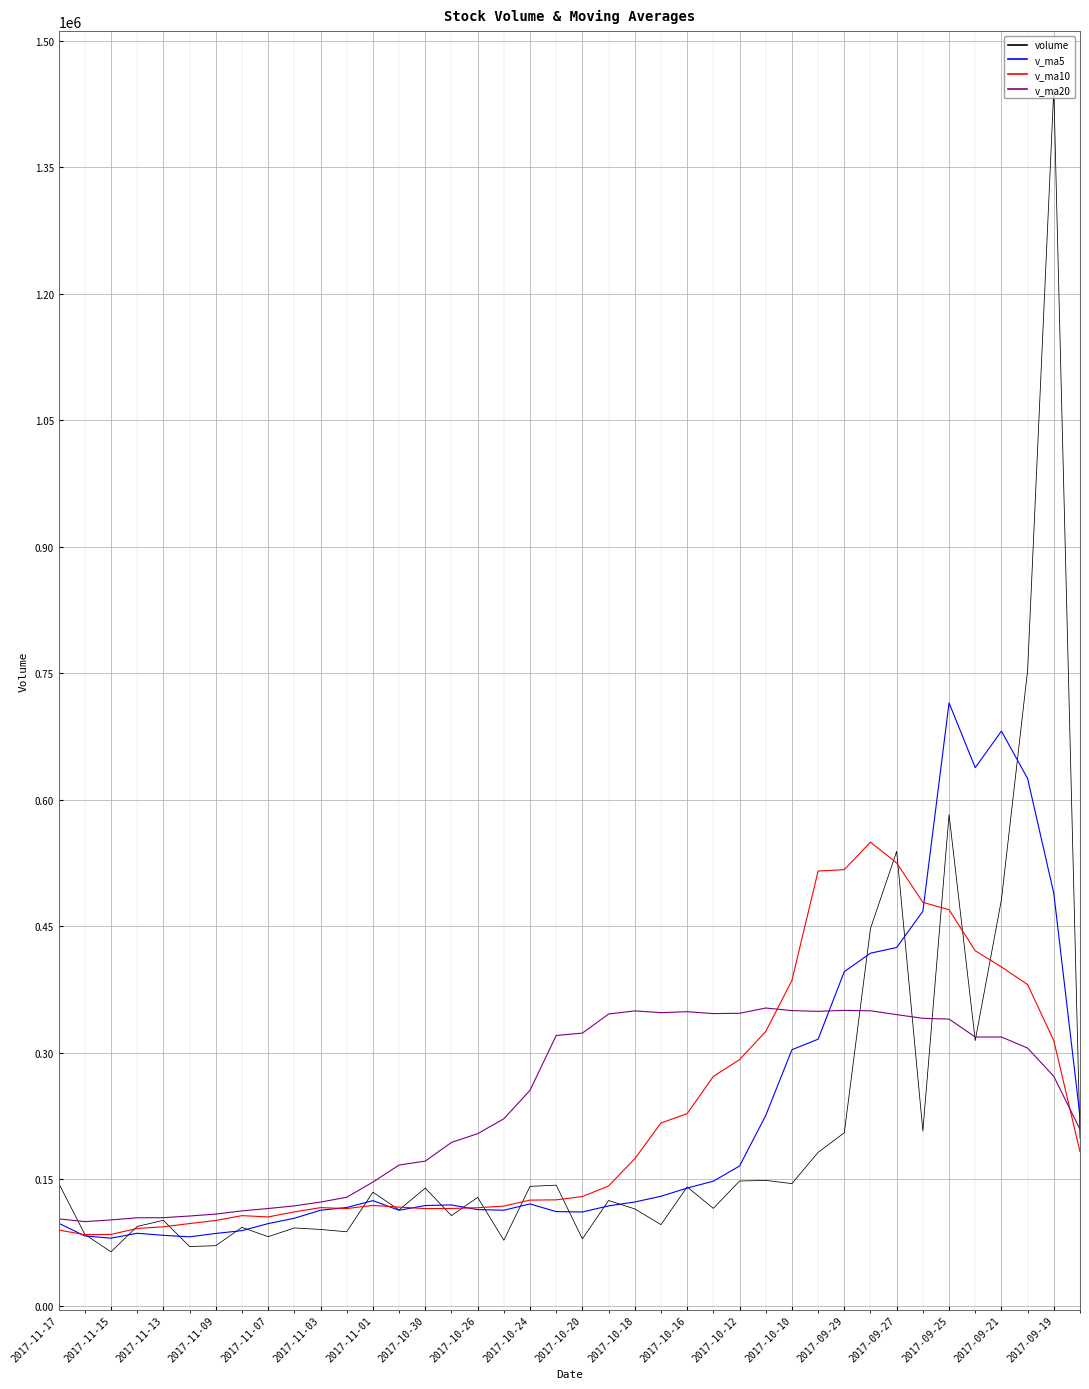

What are all the series names shown in the legend?

volume, v_ma5, v_ma10, v_ma20